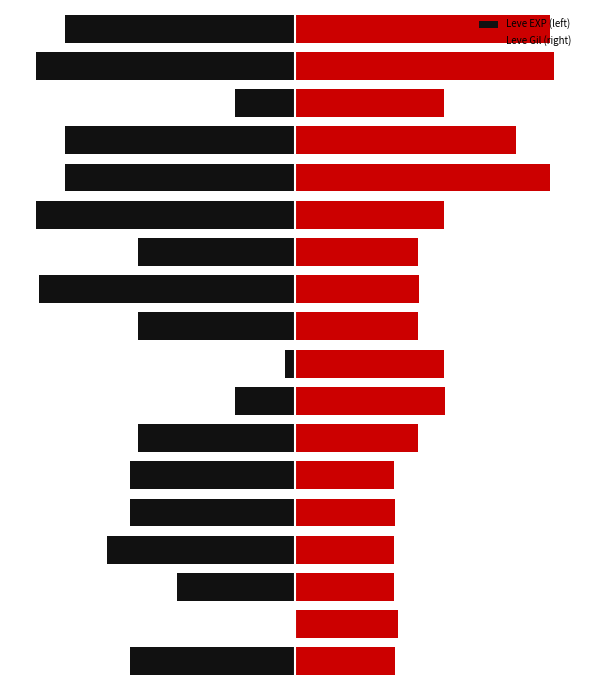

How many values in the Leve EXP (left) series are below -63?

10